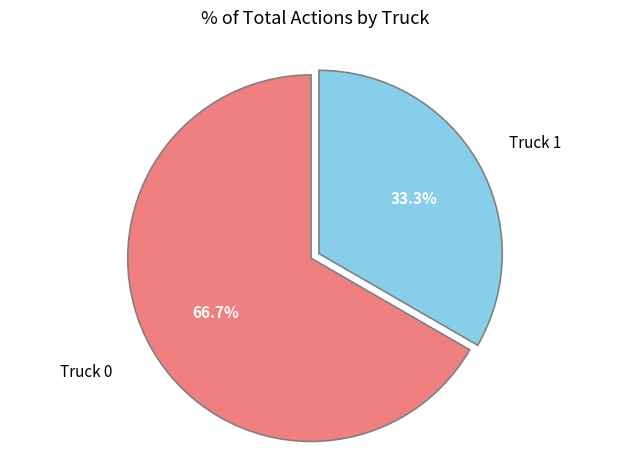

Is it true that Truck 1 is 33% of the pie?

True